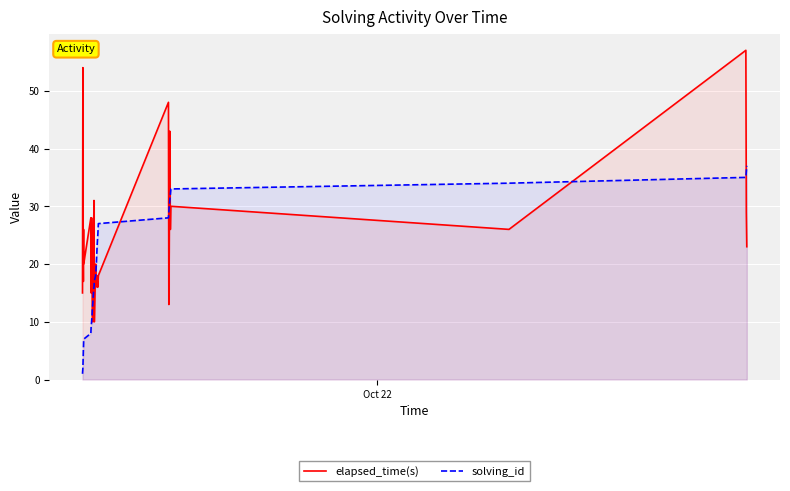

Which series ends up on top after the final intersection of solving_id and elapsed_time(s)?

solving_id